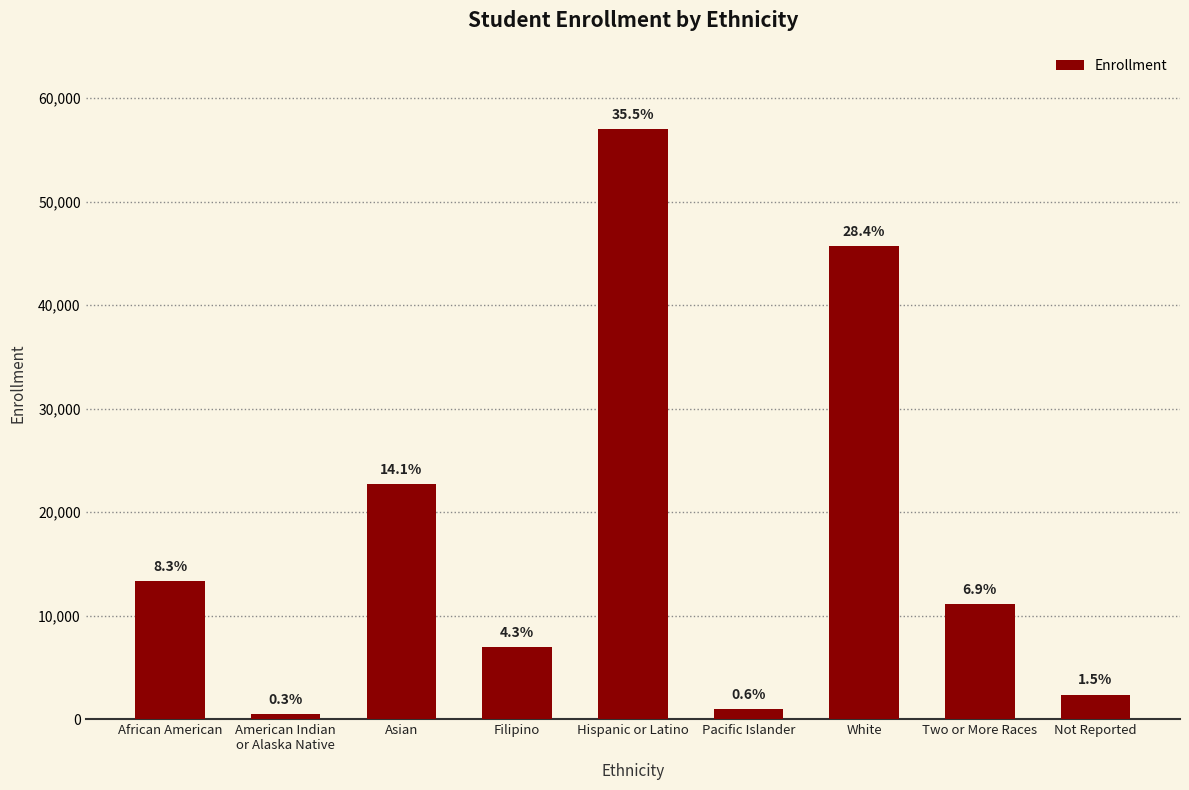

How many bars are there in total?

9